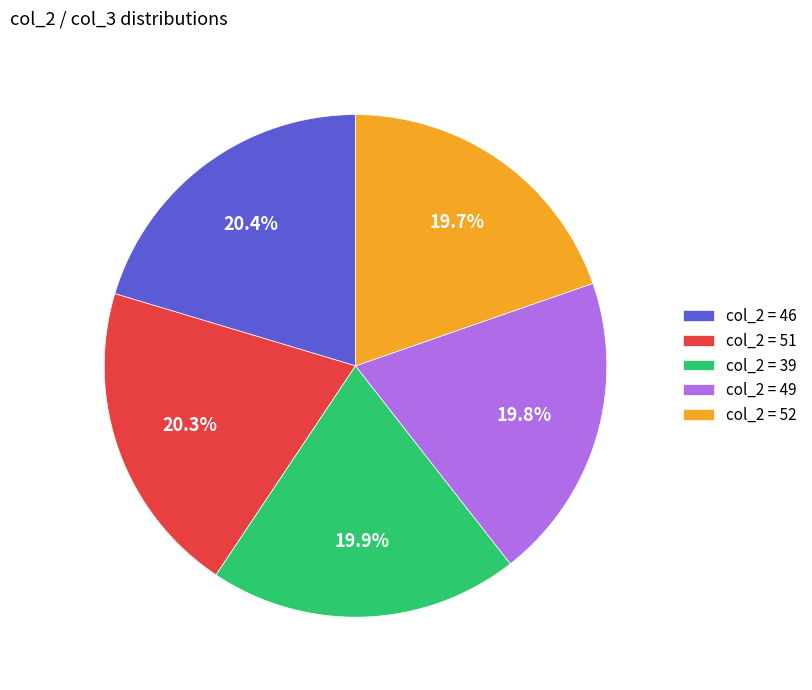

Combined, do col_2 = 49 and col_2 = 46 account for over 50%?

No